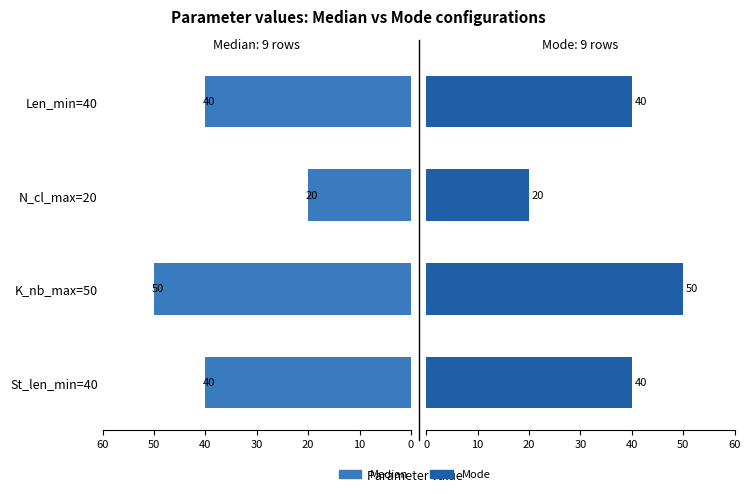

What is the minimum value for Mode?

20